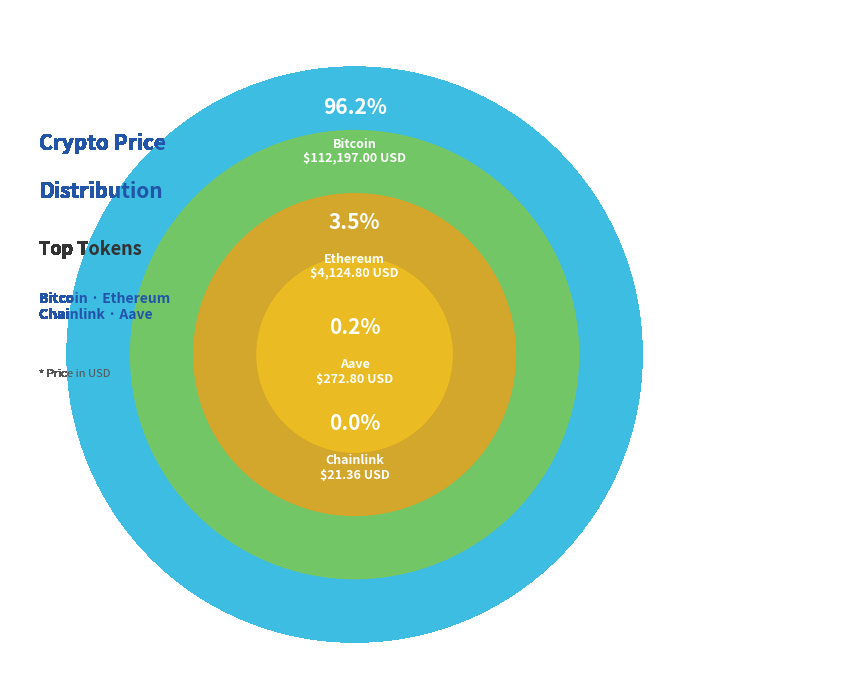

True or false: Ethereum accounts for 1% of the total.

False